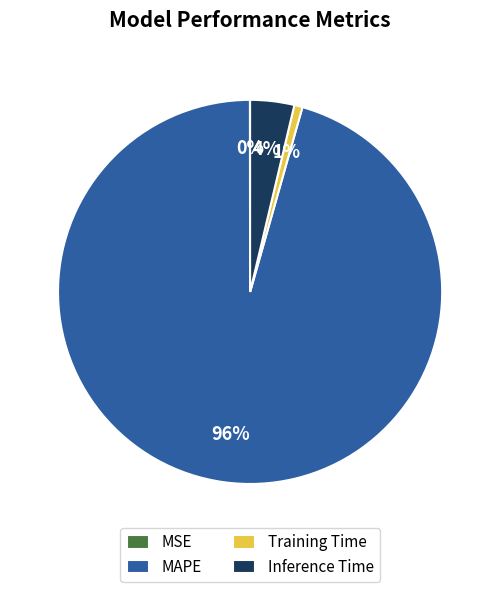

Is the sum of MAPE and Inference Time greater than half?

Yes